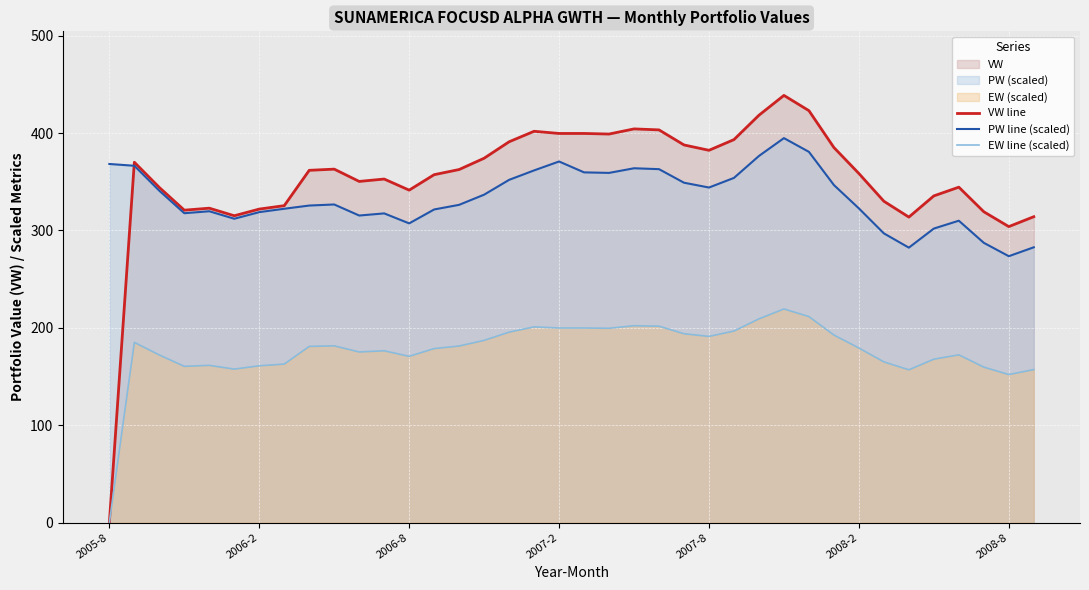

True or false: PW line (scaled) has a value of 315.3 at 10.

True